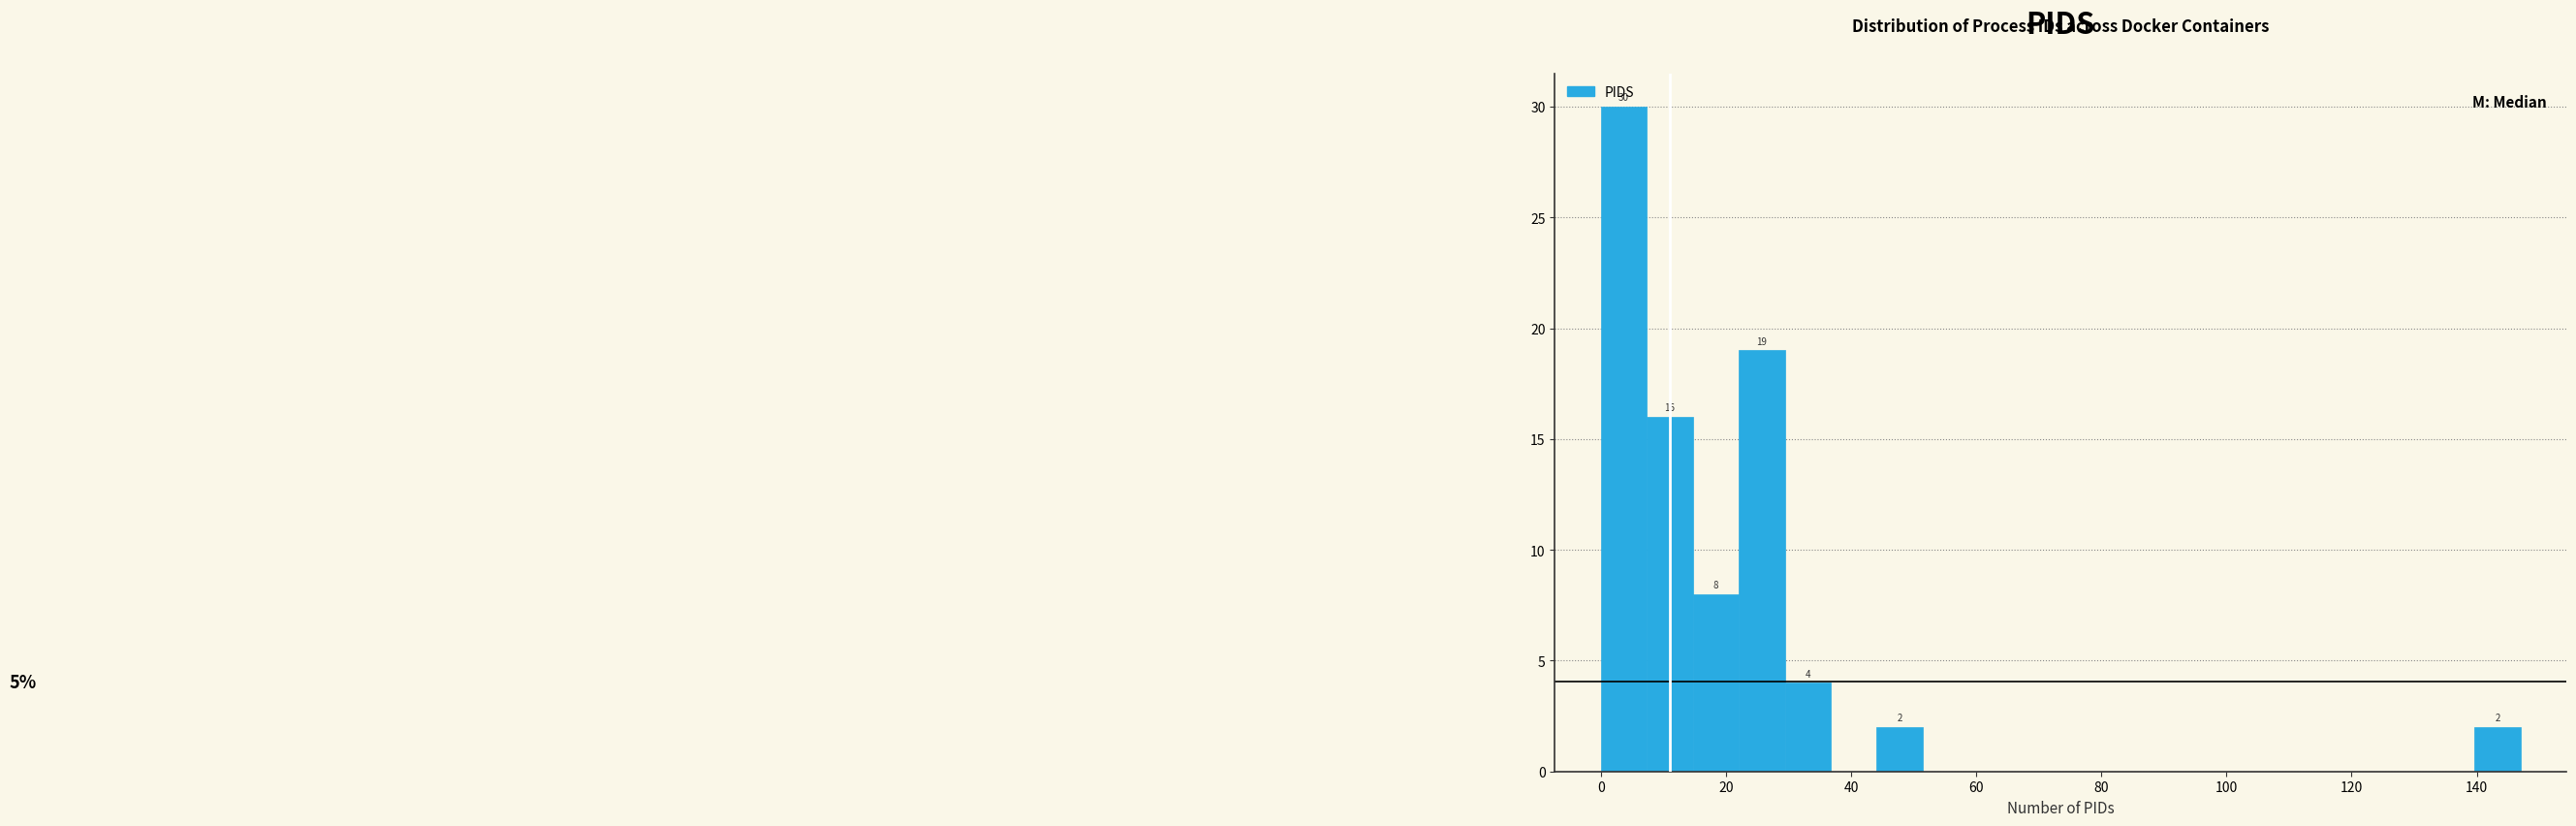

Read against the x-axis, roughly where is the centre of the tallest bar?

4